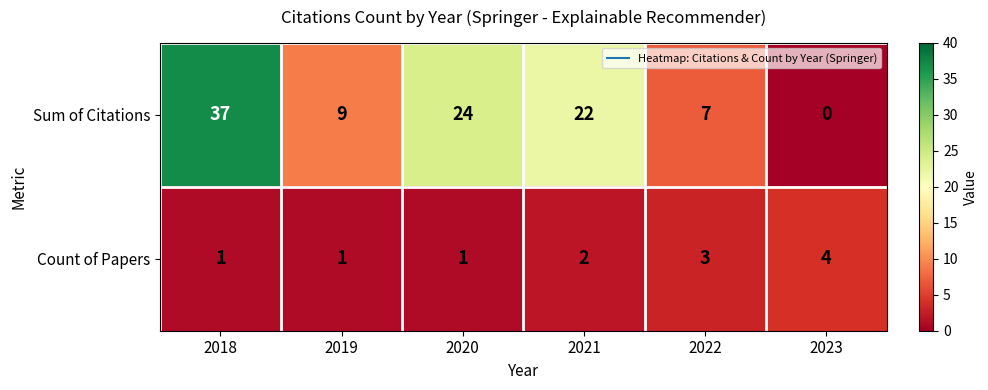

At 2020, list the series in order from smallest to largest.

Count of Papers, Sum of Citations